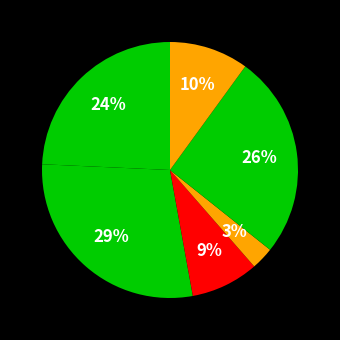

How many slices are in this pie chart?

6